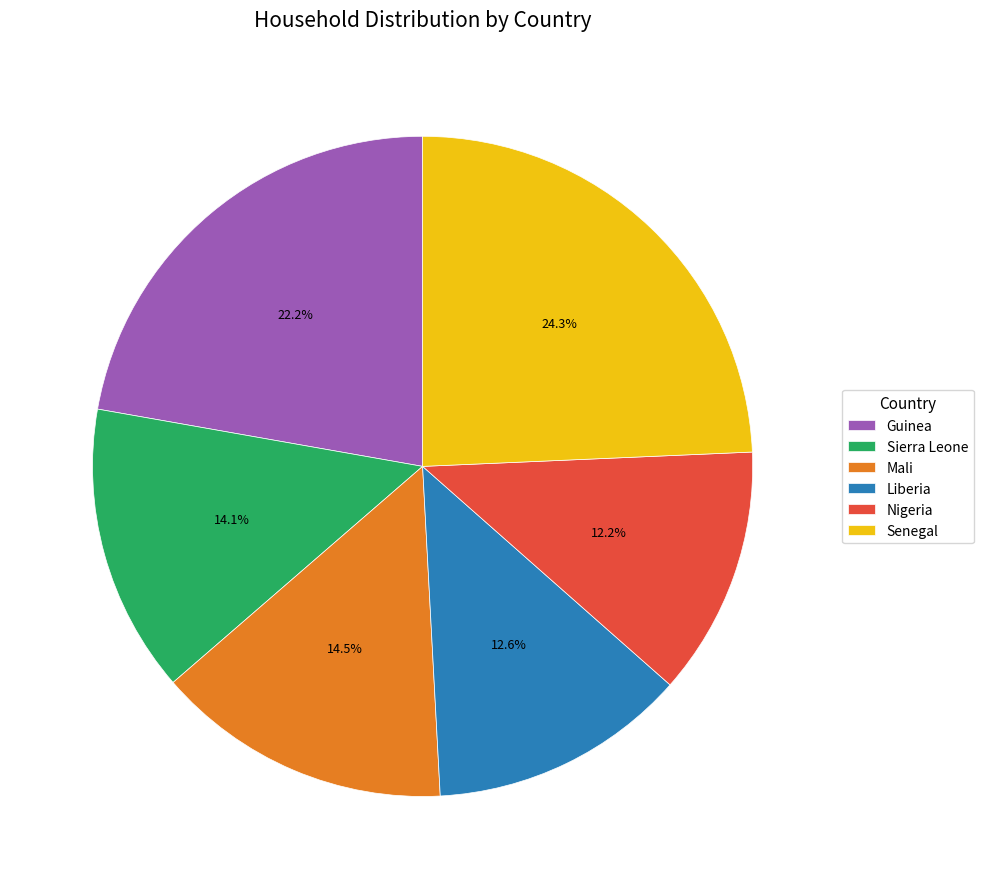

What percentage is NOT represented by Nigeria?

87.8%